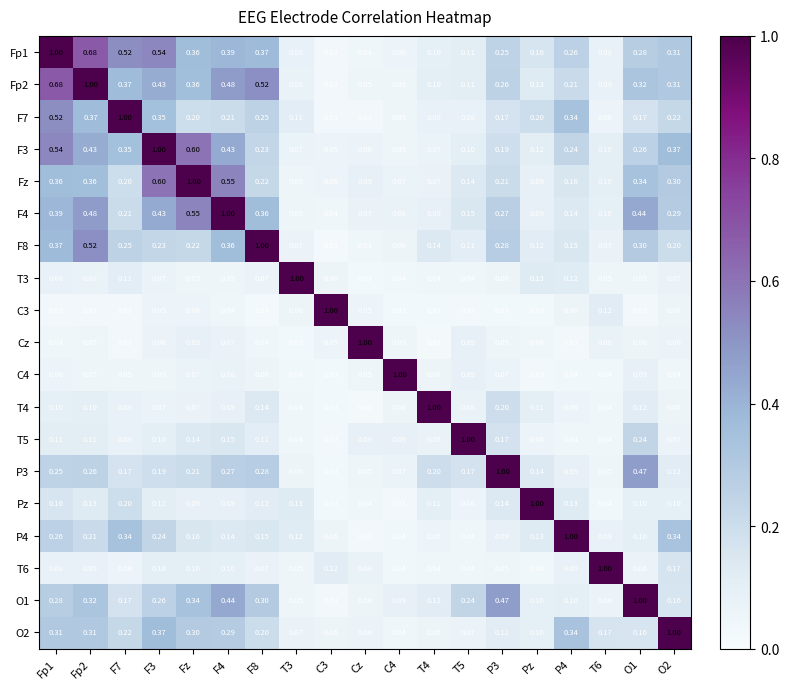

Is the value of T4 at Fp2 greater than the value of P4 at T6?

Yes